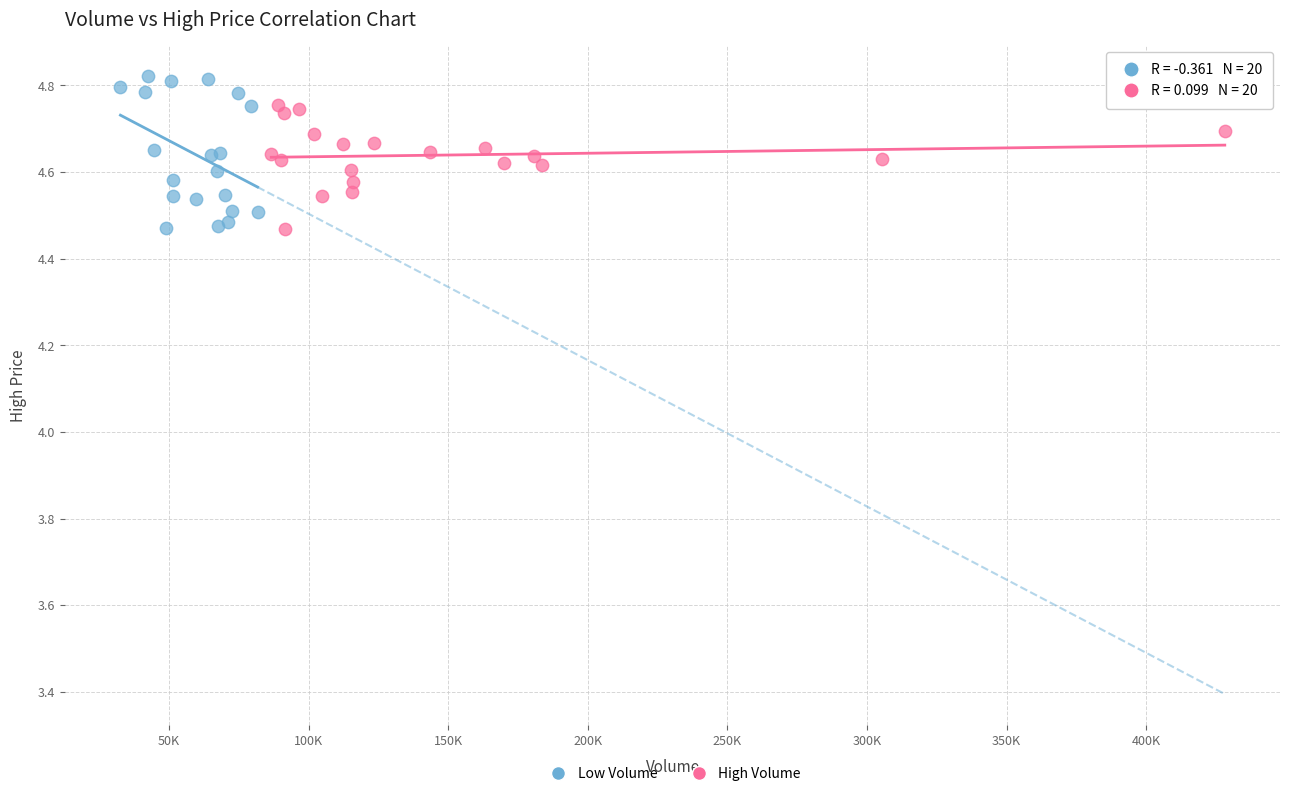

Which series contains the highest Y value?

Low Volume